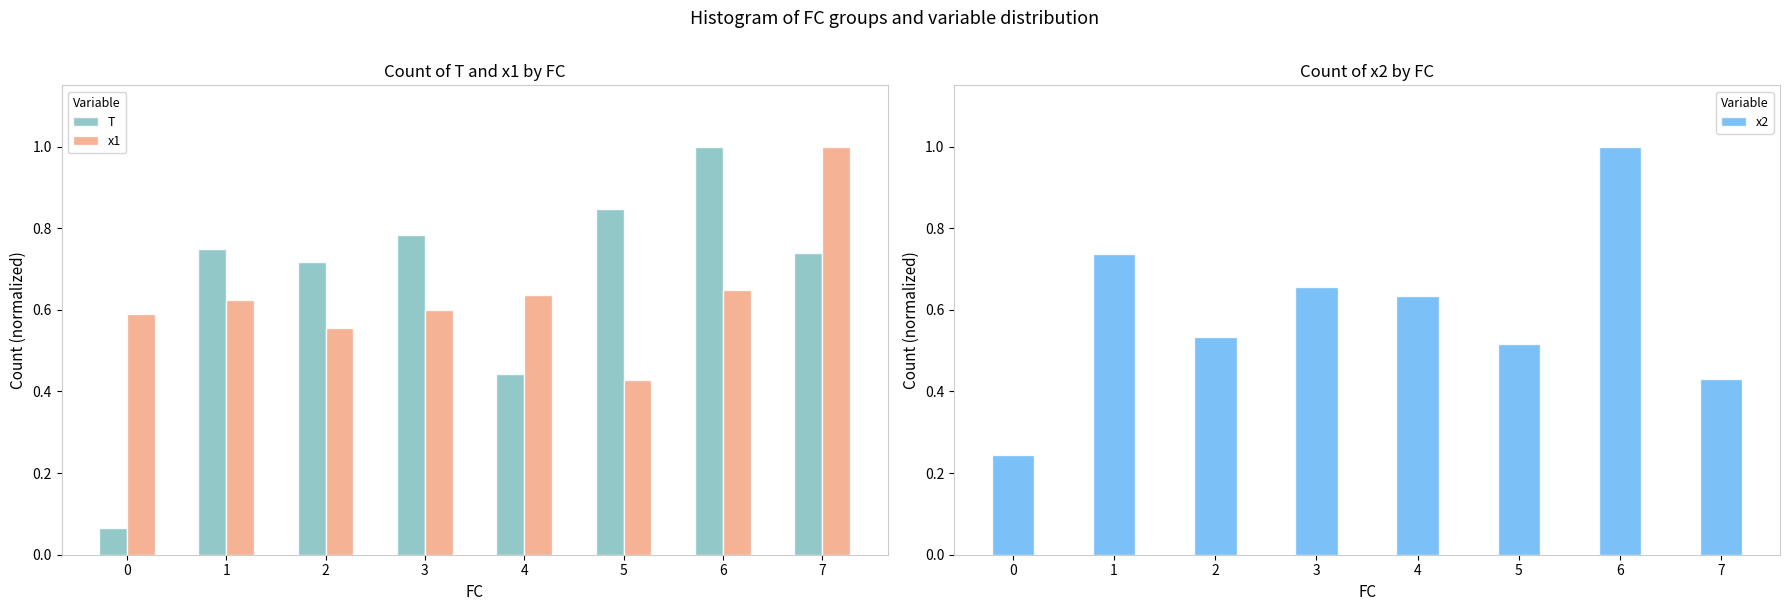

What is the sum of all x2 values?

4.8